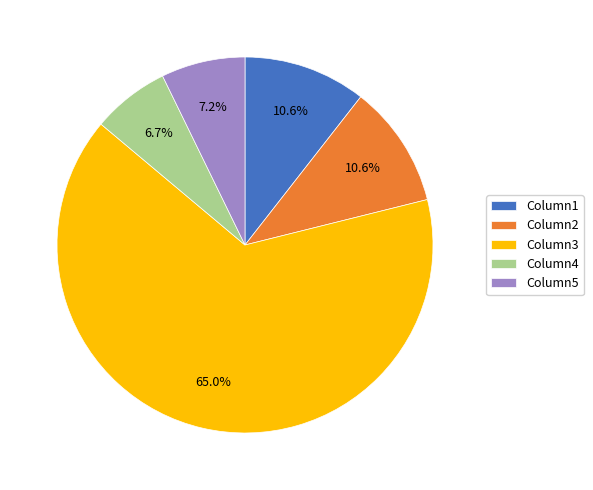

Count the number of slices in the pie.

5